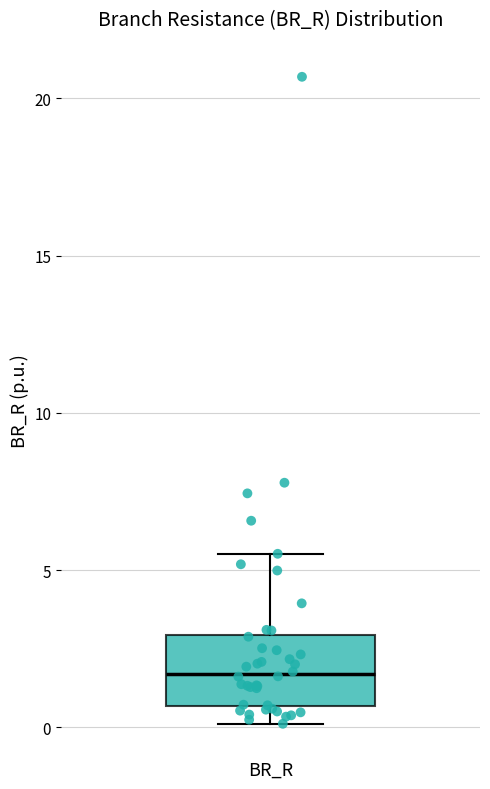

Where does the median line of the box for BR_R sit on the y-axis? The values are not printed on the chart, so give them approximately, as read against the axis.

1.5